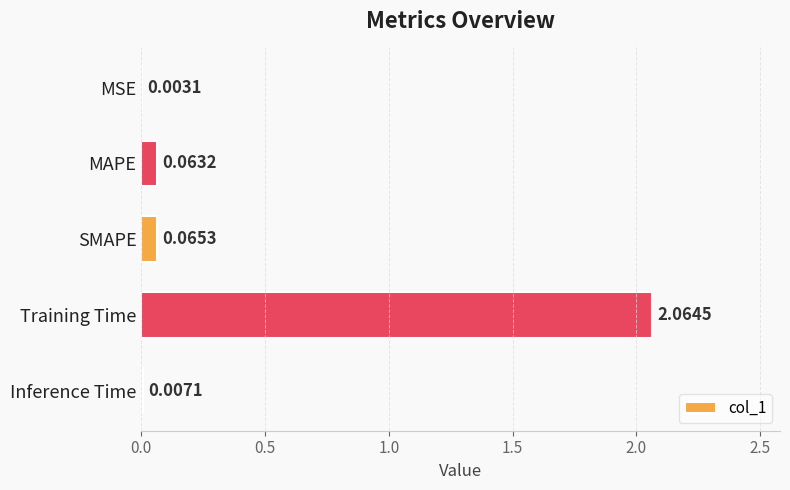

What is the change in value from Training Time to Inference Time?

-2.1